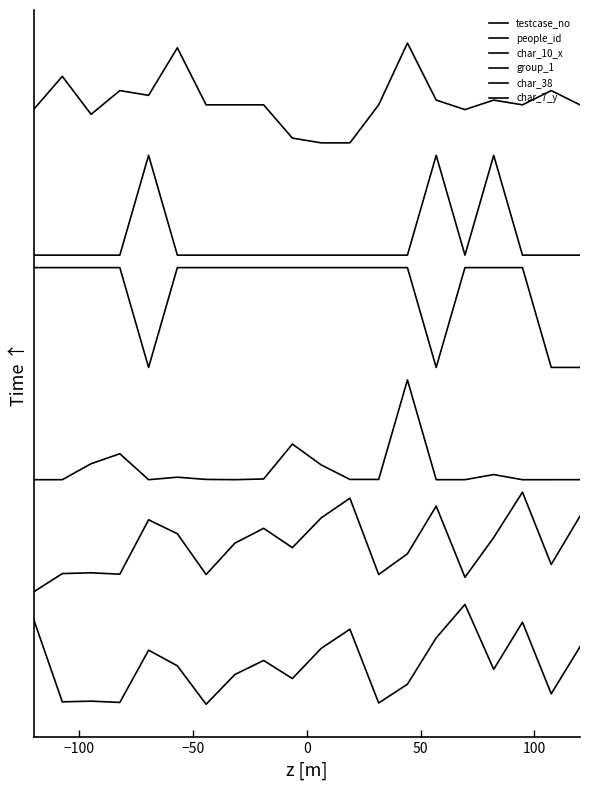

Does the chart have visible grid lines?

No